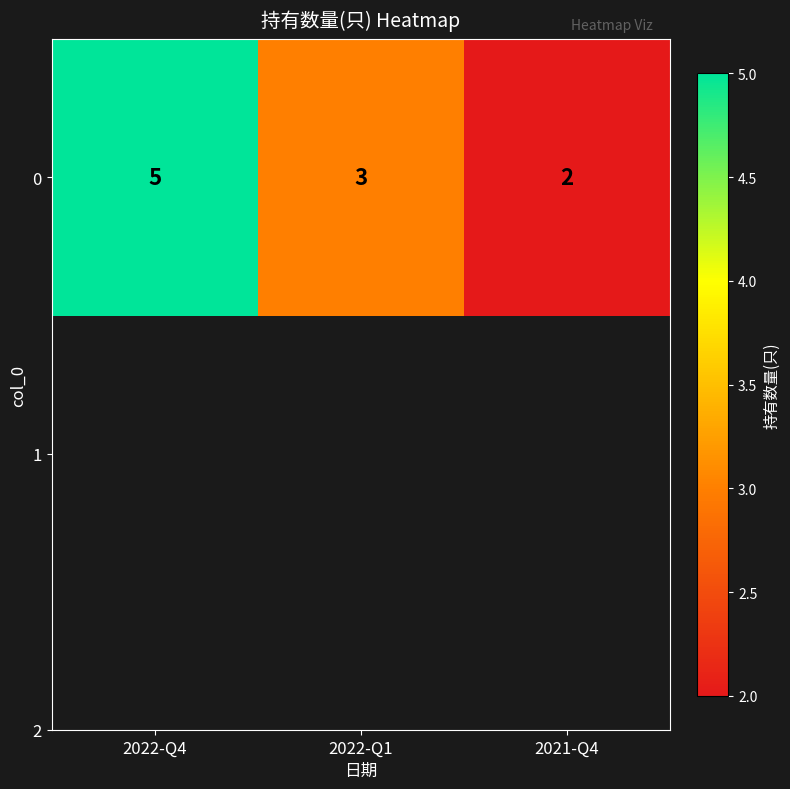

Reading right to left, what are all the values shown in this chart?

2021-Q4=2	2022-Q1=3	2022-Q4=5